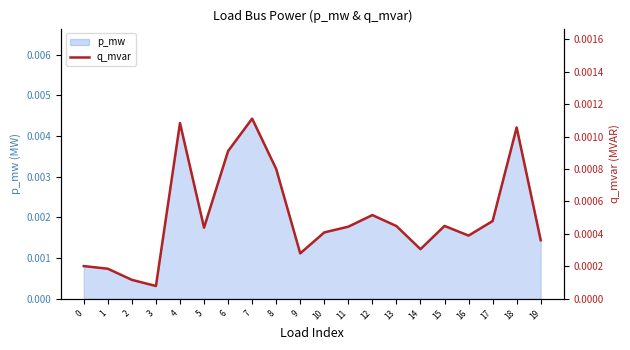

Where is the data nearest to the value 0?

3